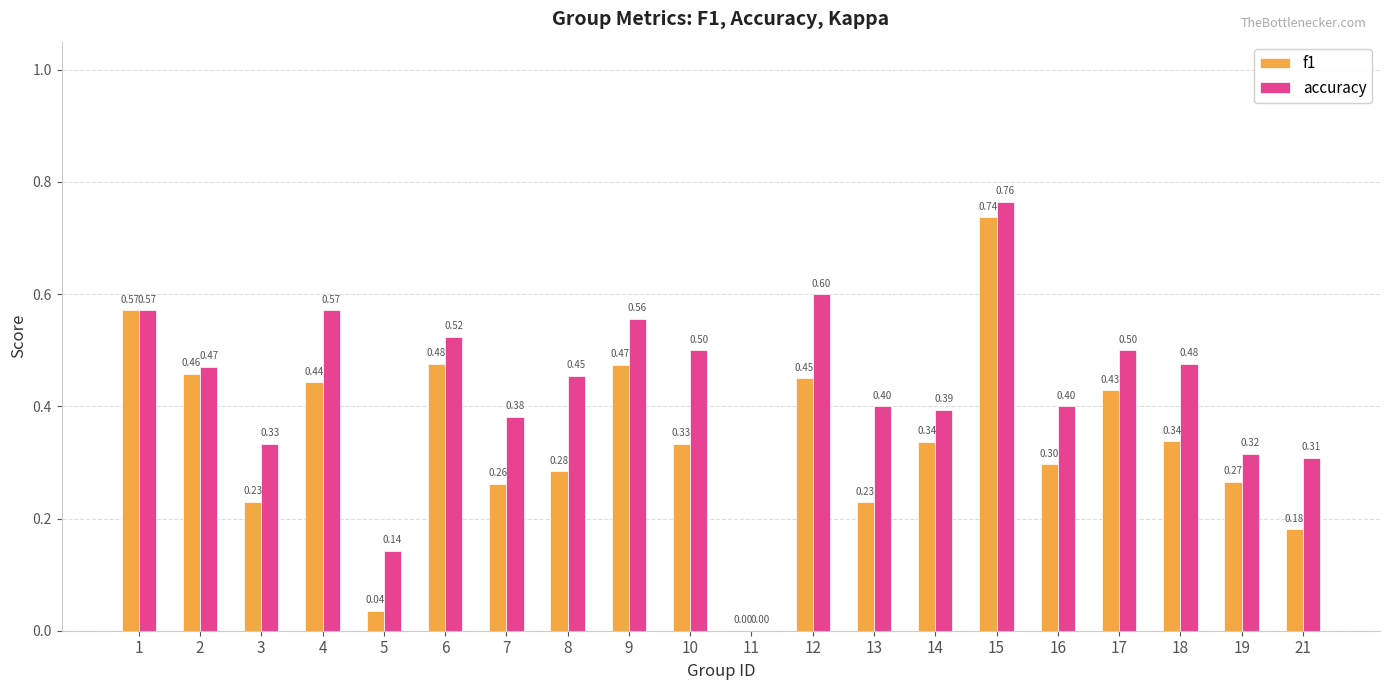

True or false: accuracy has a value of 0.6 at 12.

True